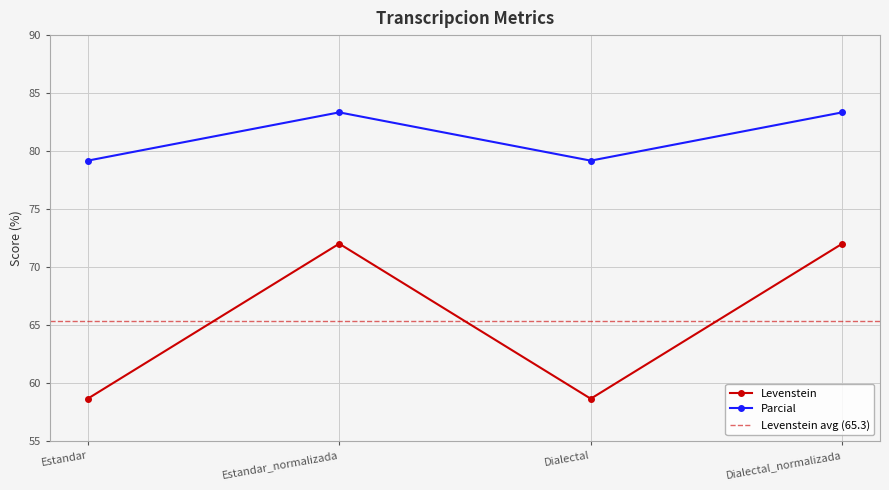

Is this an area chart (filled region under the line)?

No